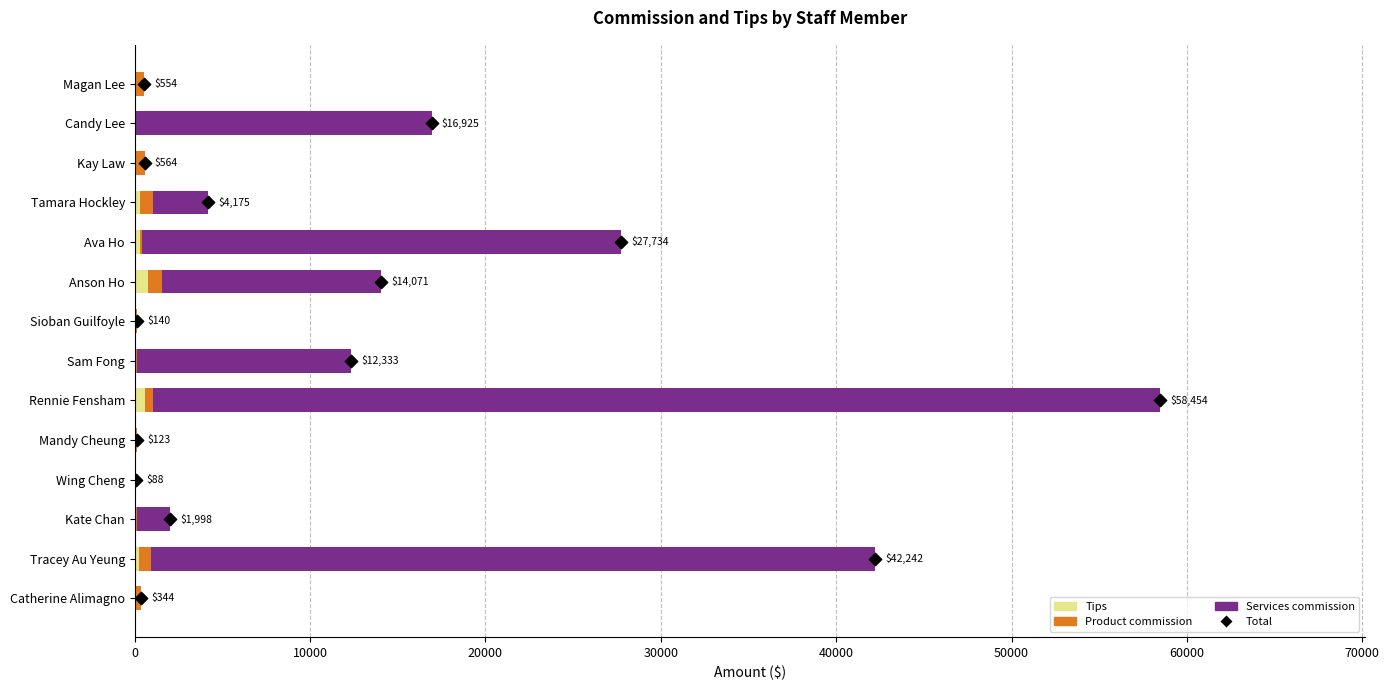

Is the value of Total at 50000 greater than the value of Product commission at 70000?

No